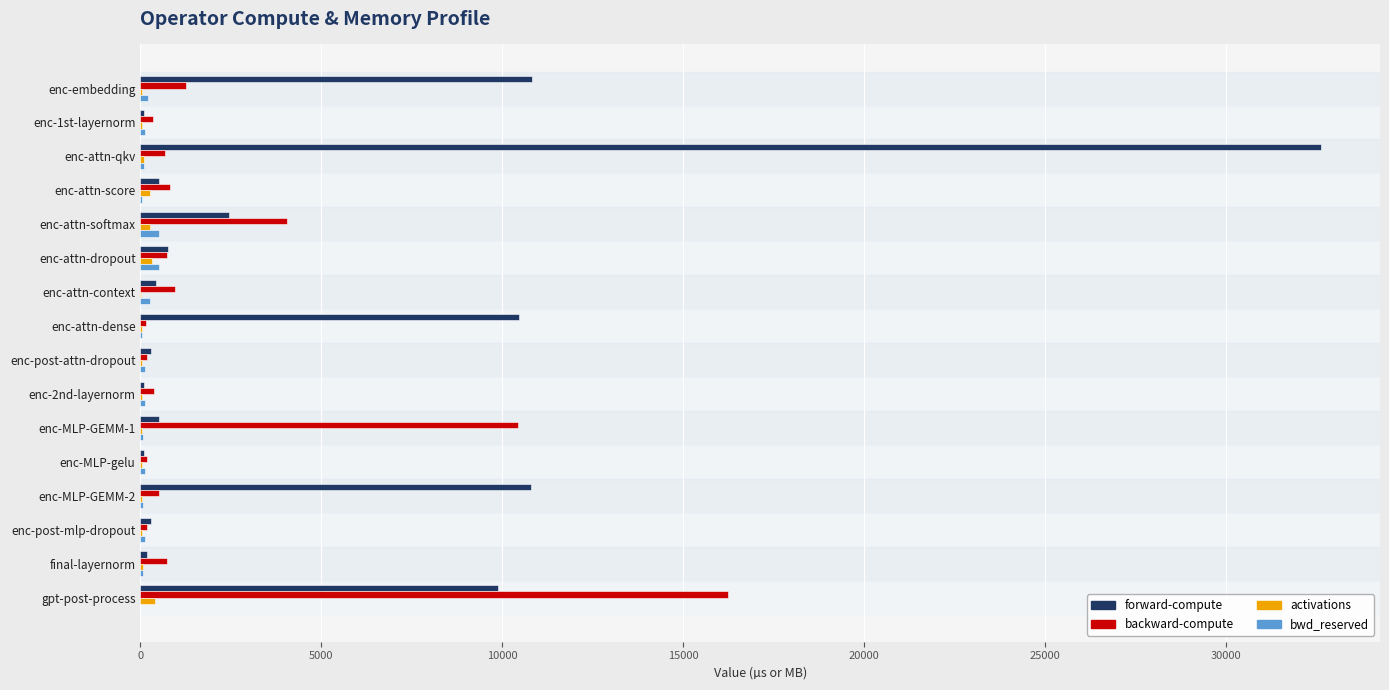

True or false: backward-compute has a value of 949.9 at enc-attn-context.

True